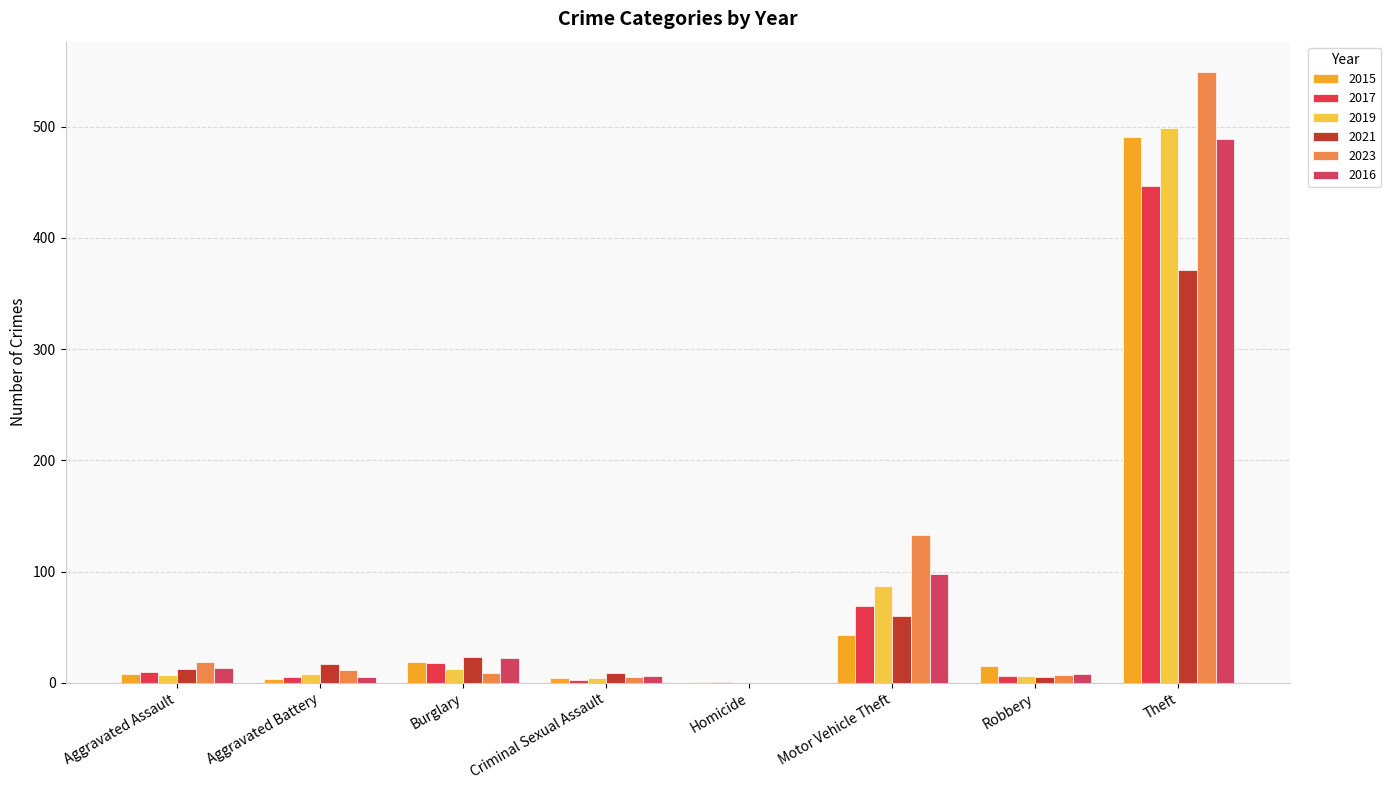

At which category is the sum across all series the highest?

Theft